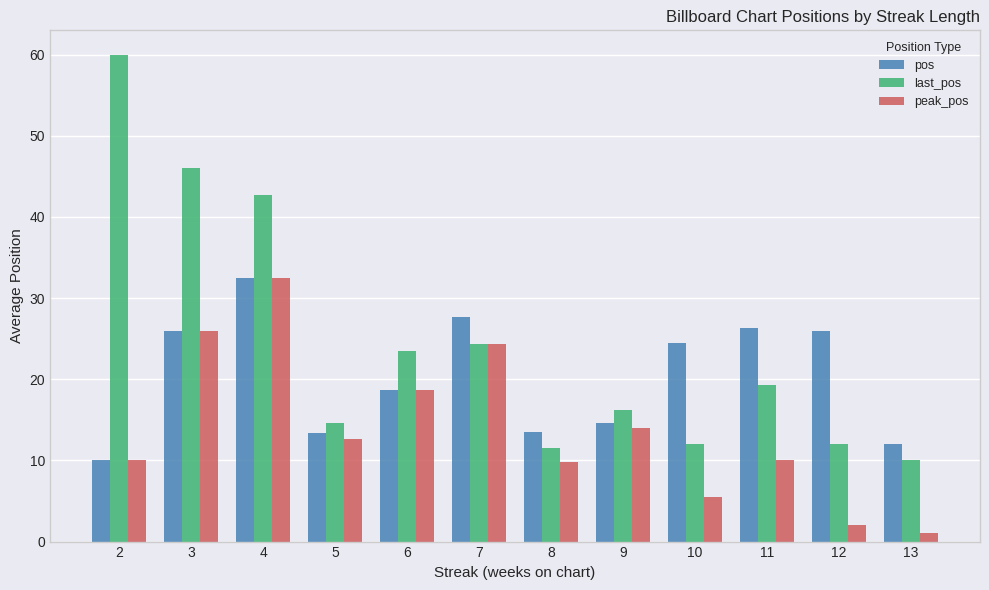

What is the smallest value displayed?

1.0